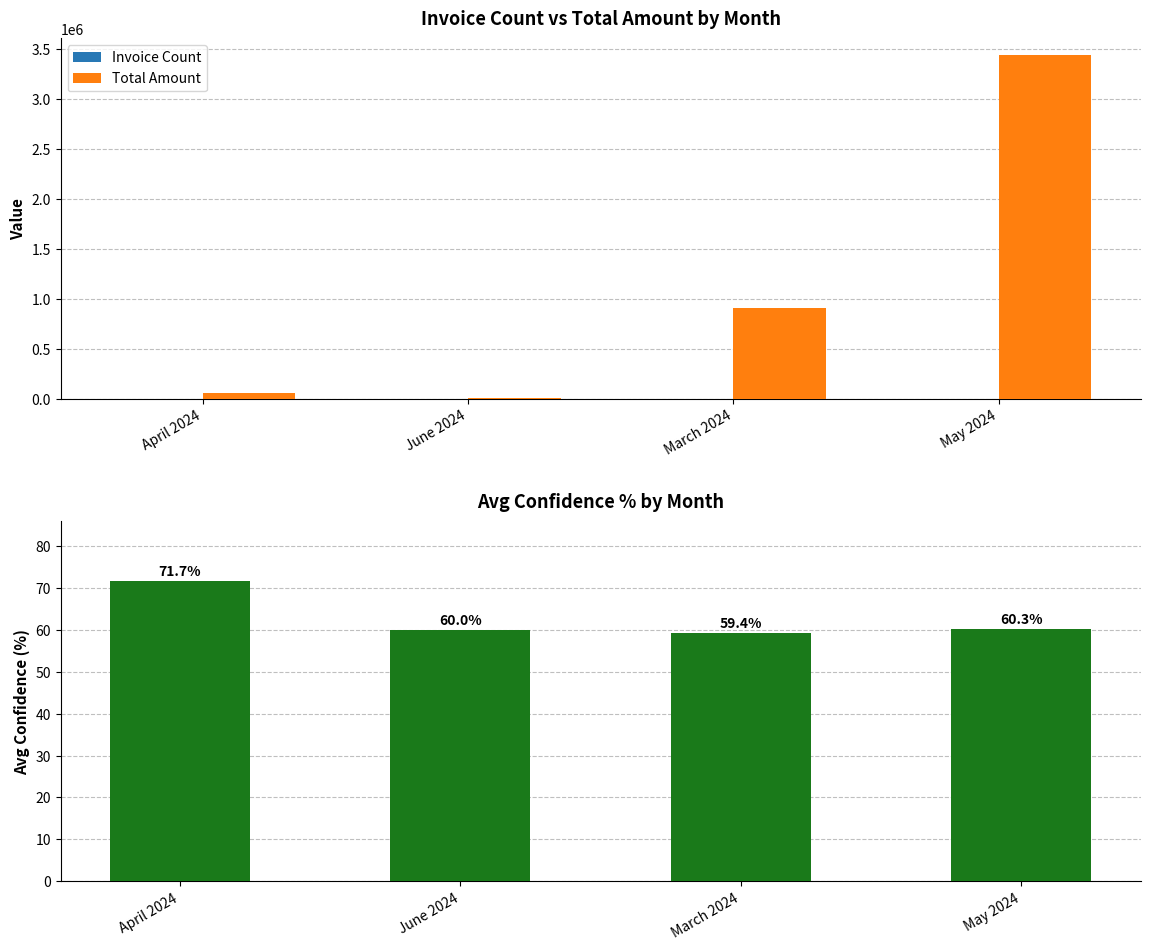

What is the value of the Total Amount bar at the 2nd from the left?

1778.0